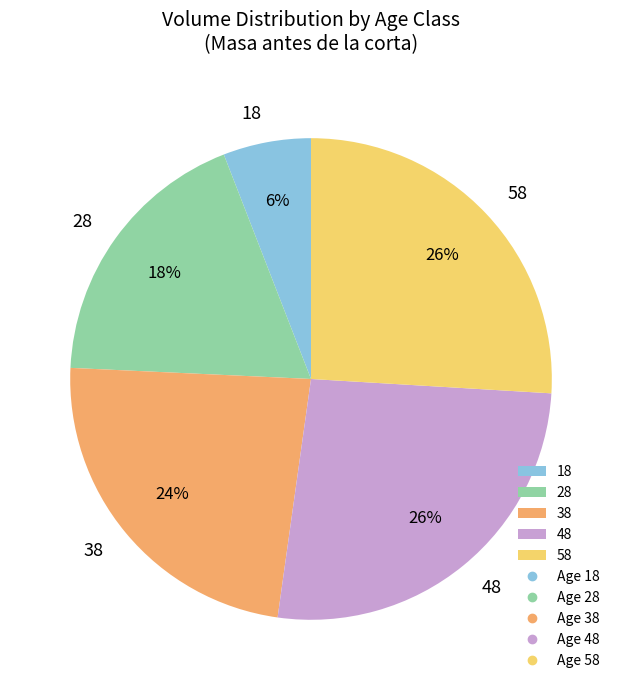

To the nearest percent, what is the difference between the 48 and 28 slice percentages?

8%